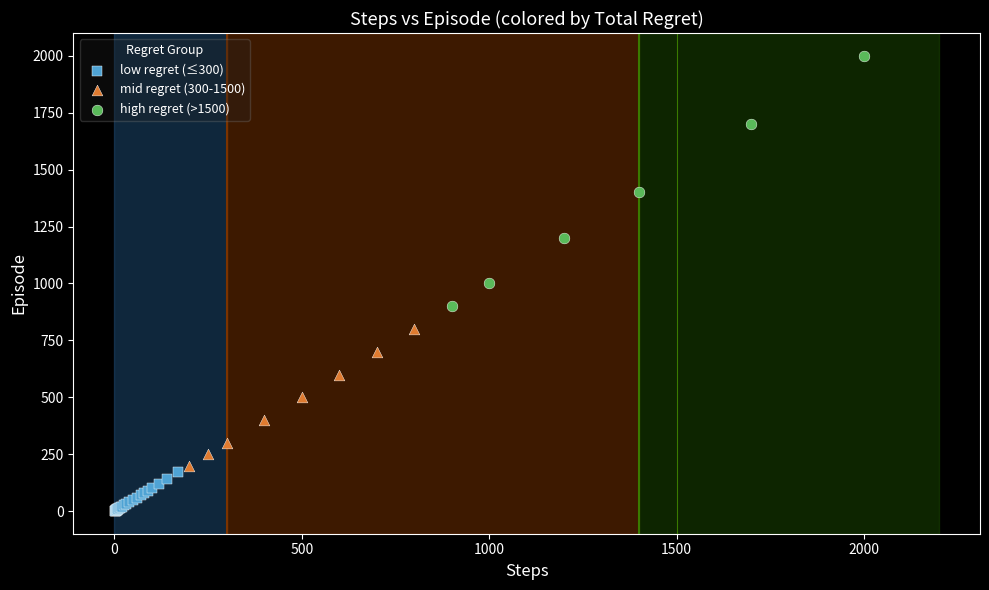

Which series reaches the maximum Y coordinate?

high regret (>1500)